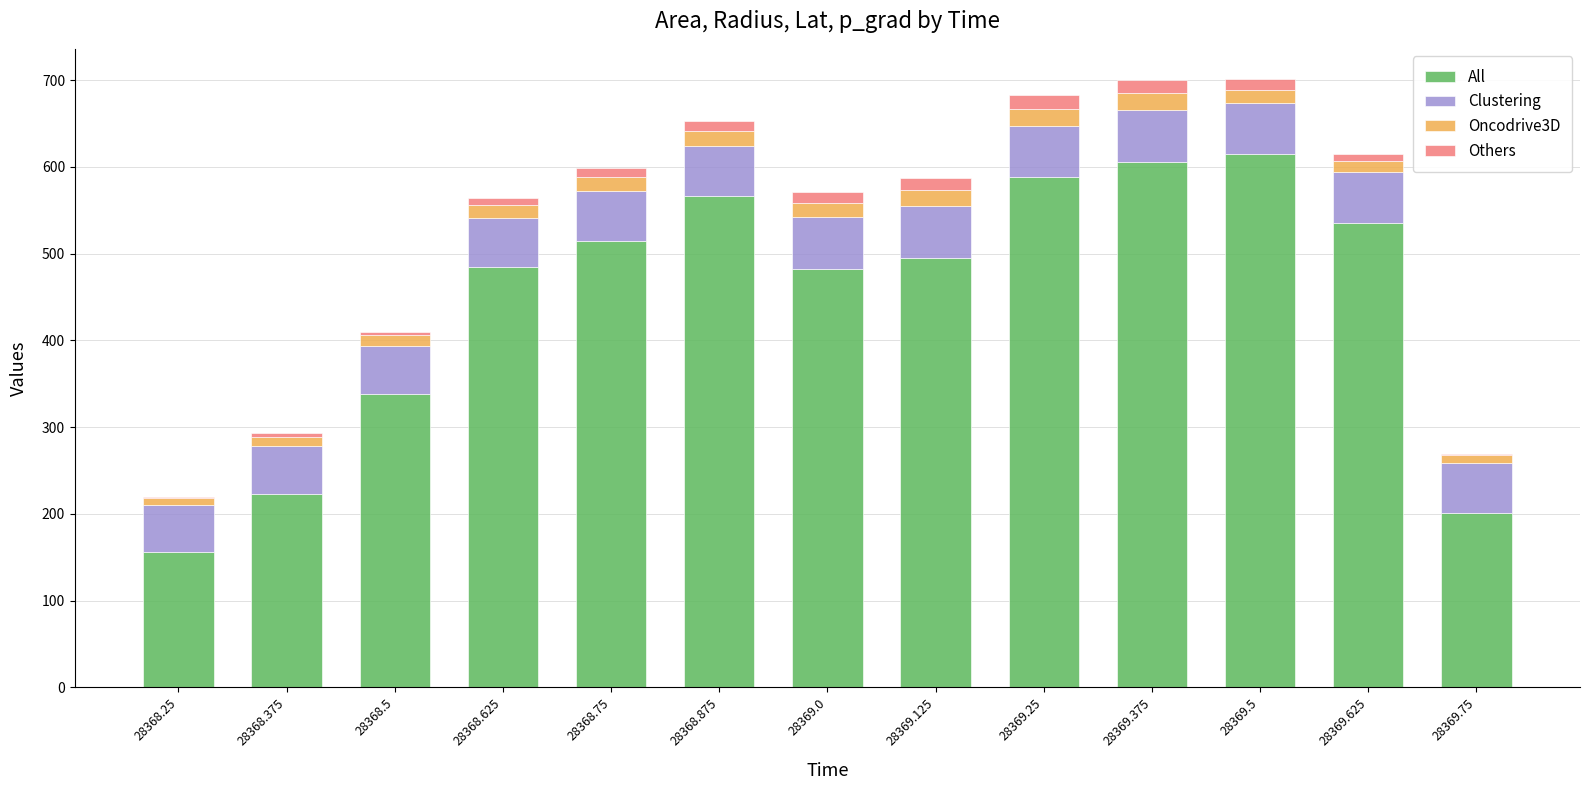

At which category is the sum across all series the highest?

28369.5